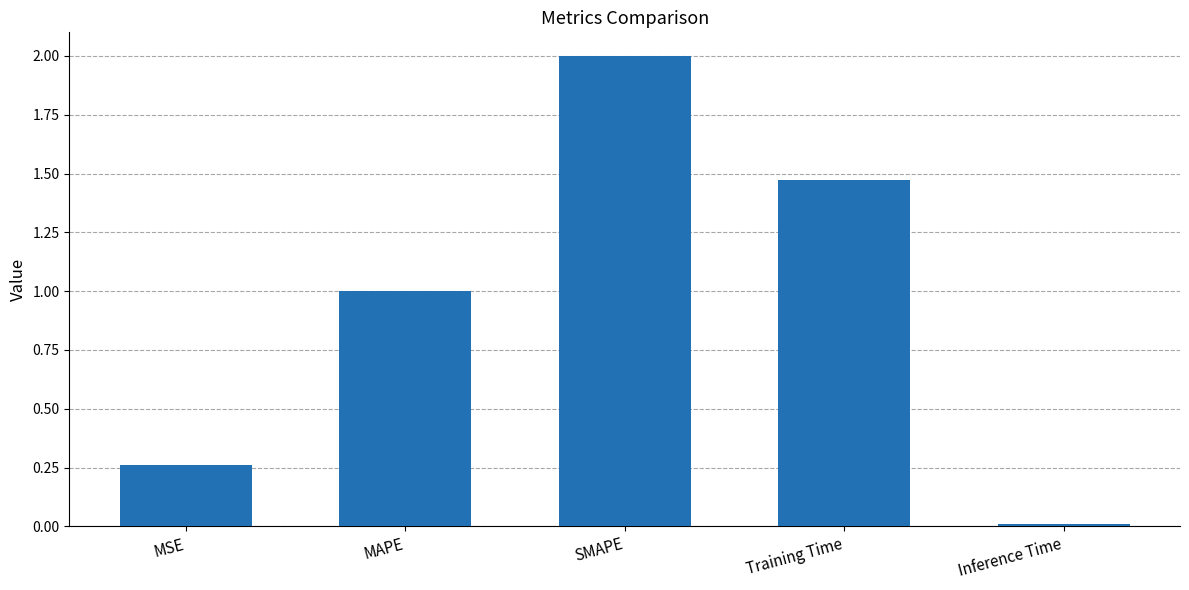

What position from the left is SMAPE?

3